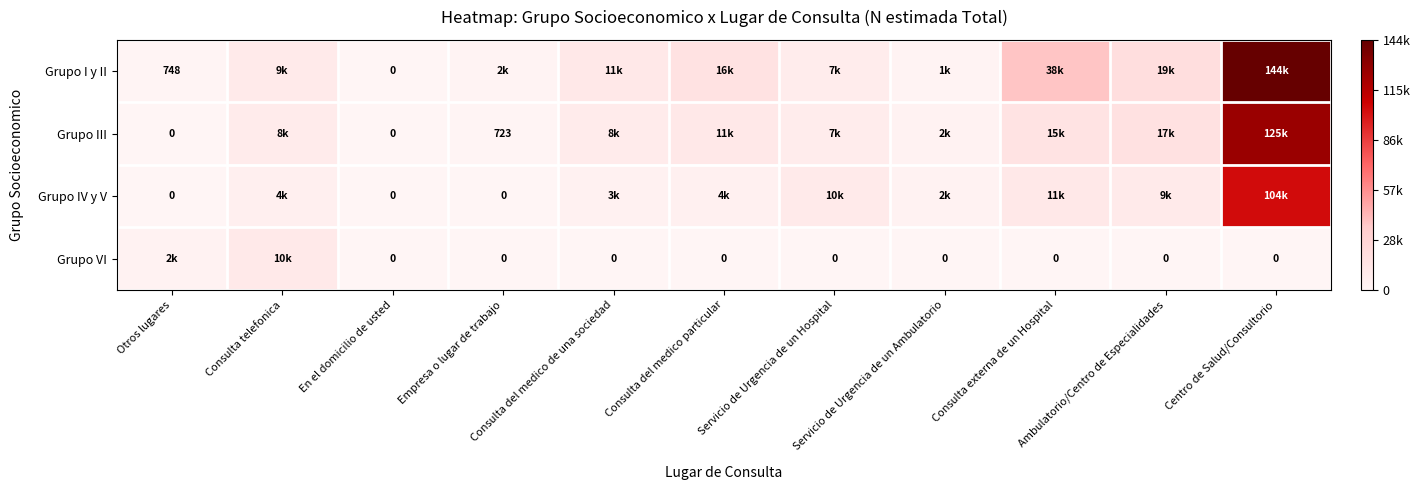

The Grupo III series shows 8493 at Consulta telefonica. True or false?

True